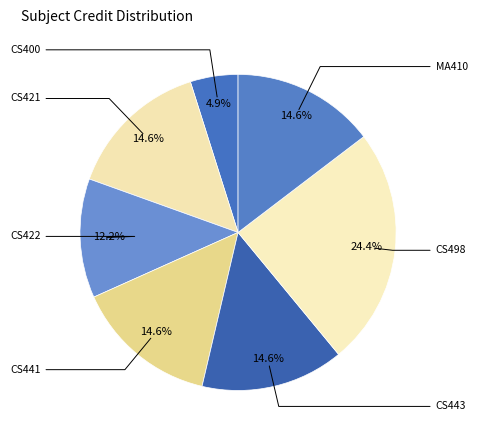

Rank the categories by value from highest to lowest.

CS498, CS421, CS441, CS443, MA410, CS422, CS400